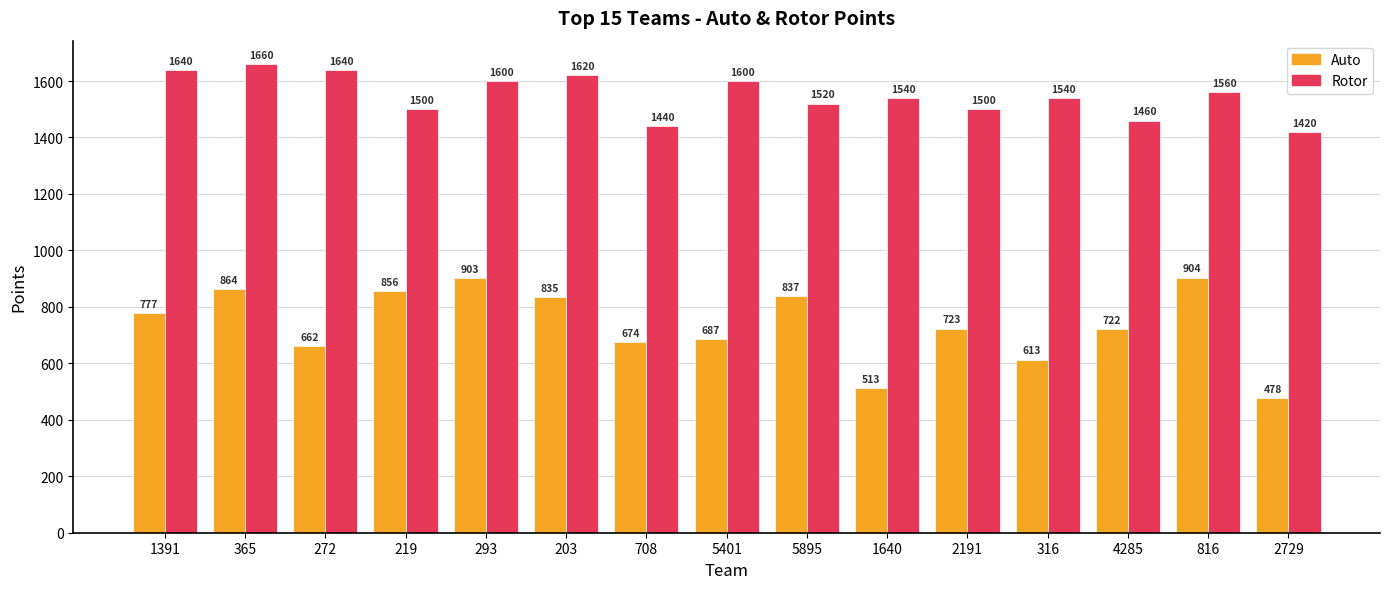

The Auto series shows 864 at 365. True or false?

True